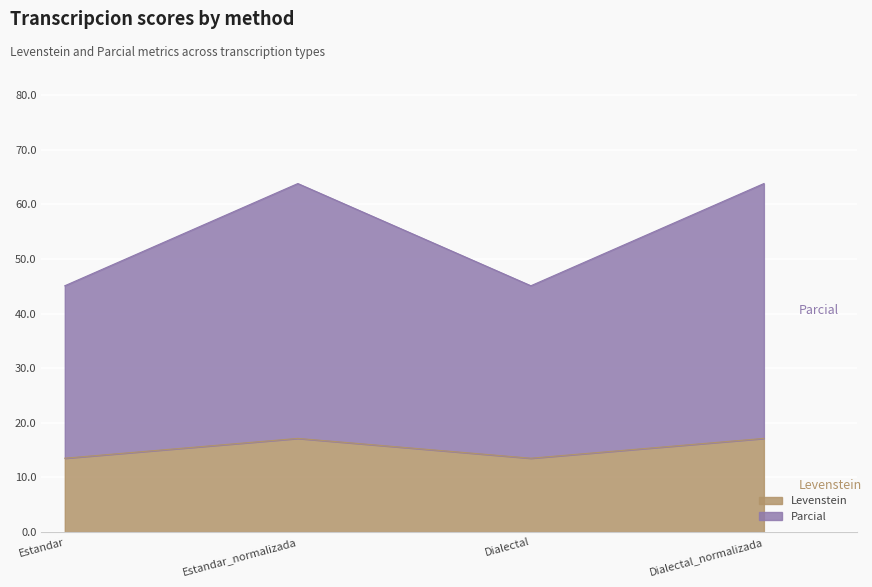

What is the spread (max minus min) of values at Dialectal_normalizada?

46.7